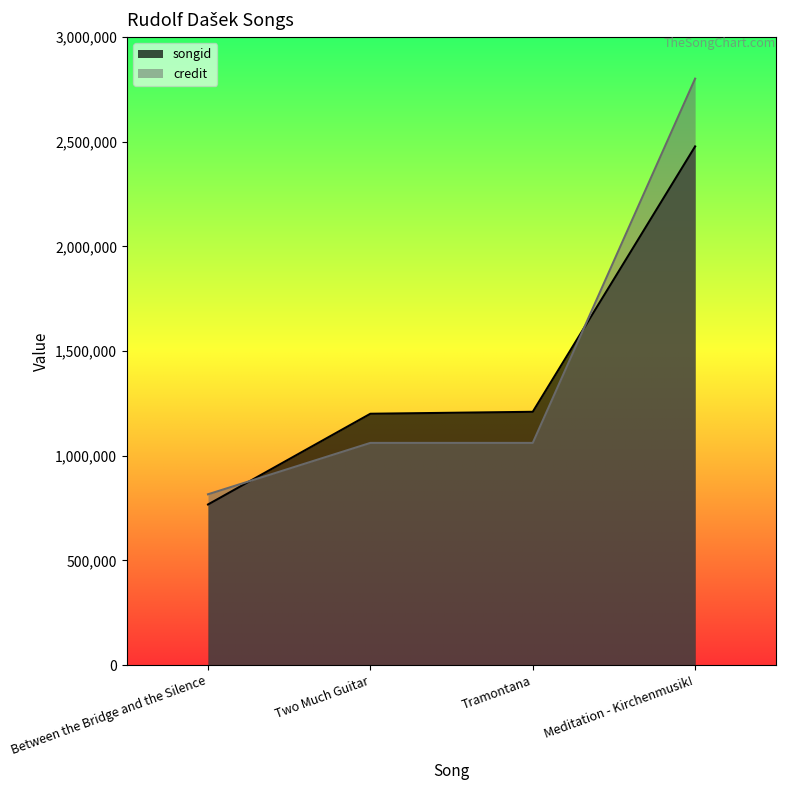

Where is songid nearest to the value 1622165?

Tramontana